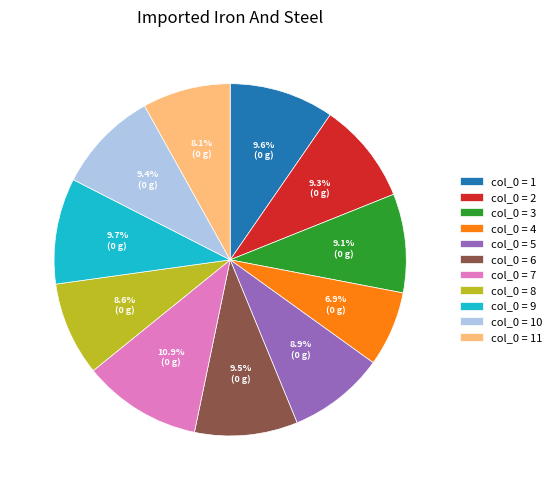

Does col_0 = 1 account for over 50% of the chart?

No